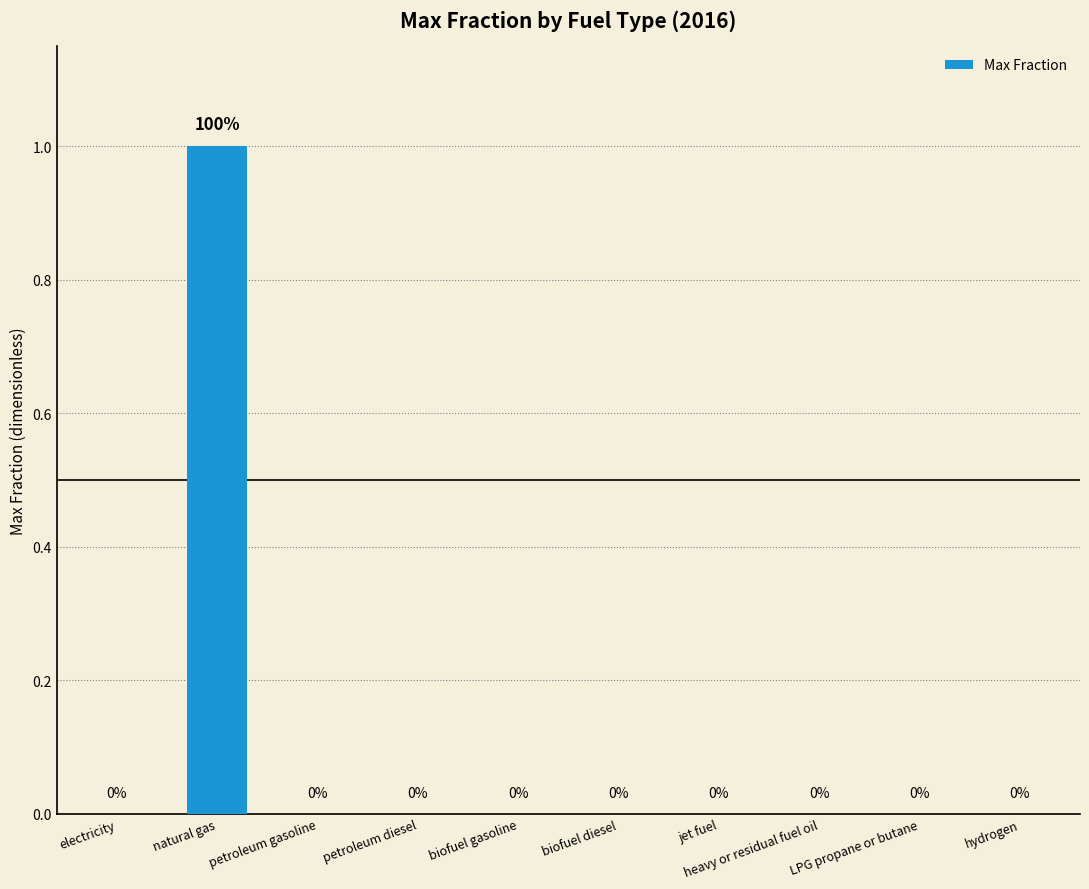

Reading left to right, what are all the values shown in this chart?

electricity=0	natural gas=1	petroleum gasoline=0	petroleum diesel=0	biofuel gasoline=0	biofuel diesel=0	jet fuel=0	heavy or residual fuel oil=0	LPG propane or butane=0	hydrogen=0